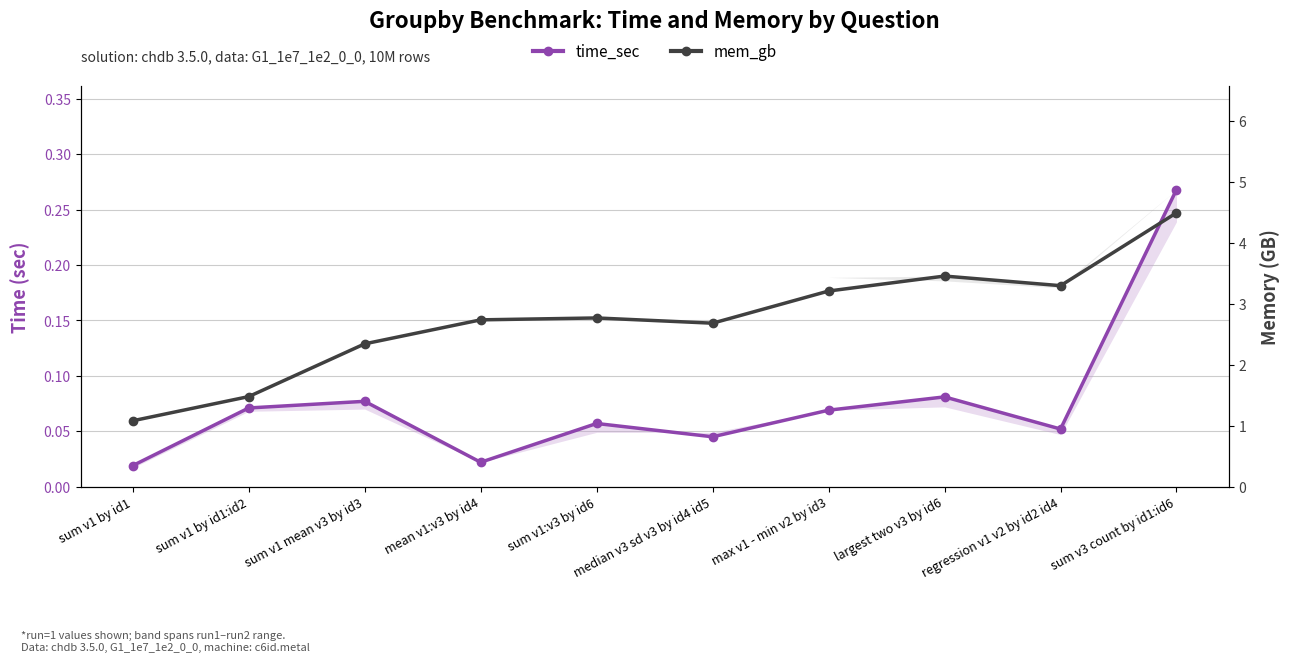

What is the highest value of the time_sec series?

0.3